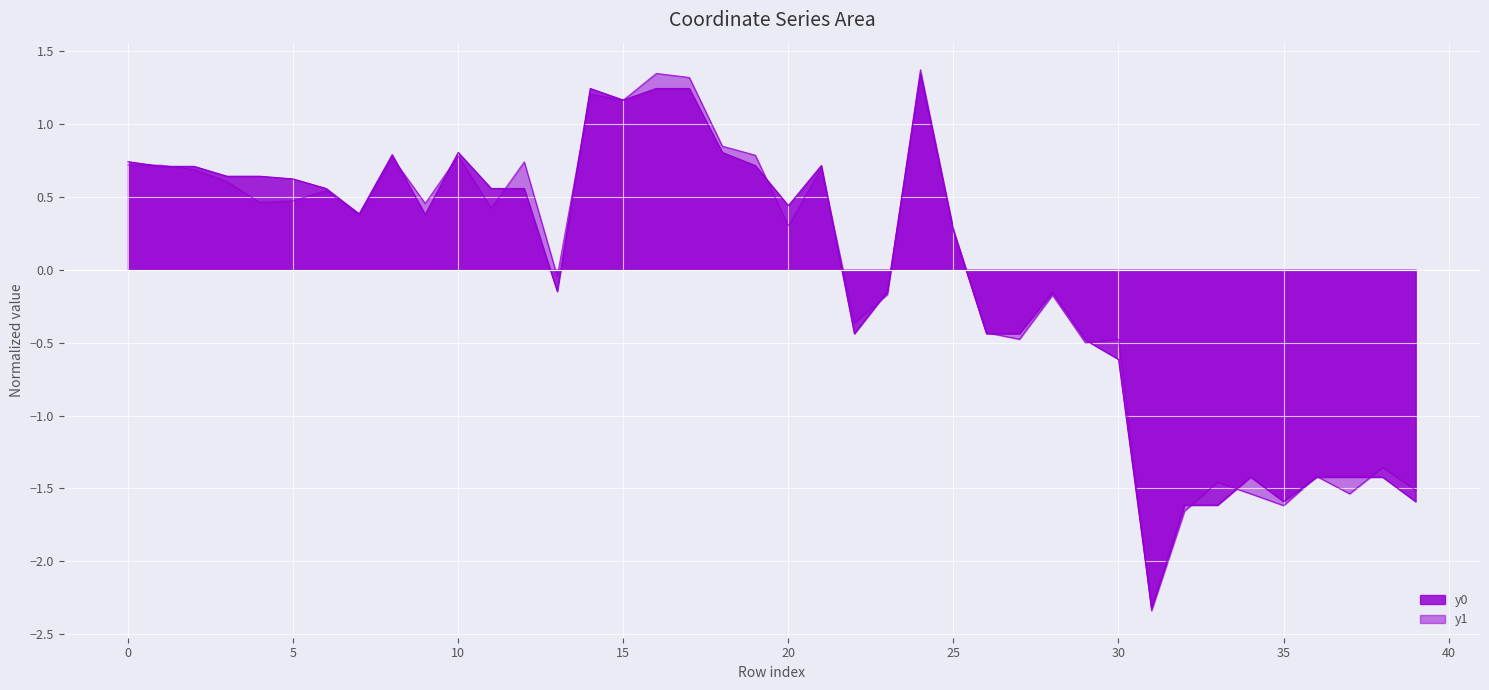

Where do y0 and y1 first cross each other?

0 and 1